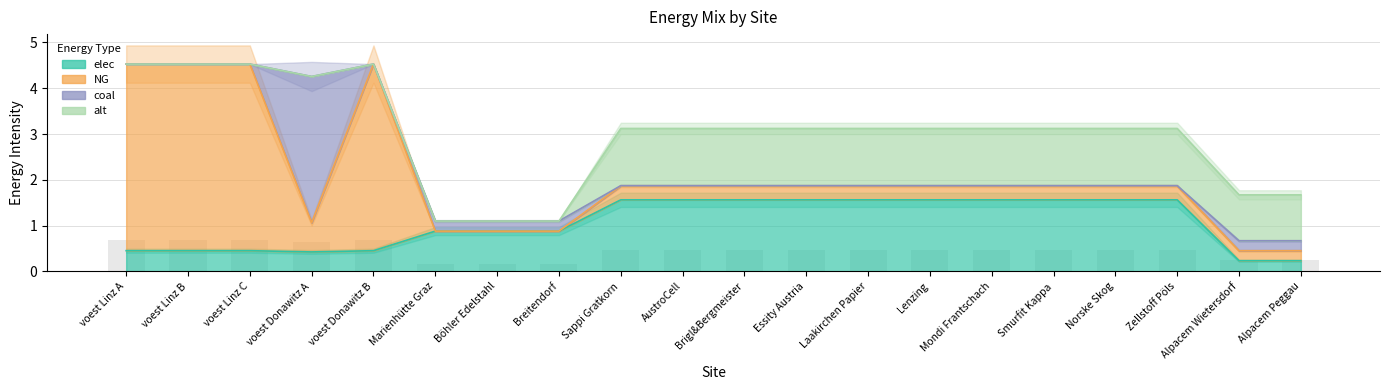

Read the elec value at Zellstoff Pöls.

1.6